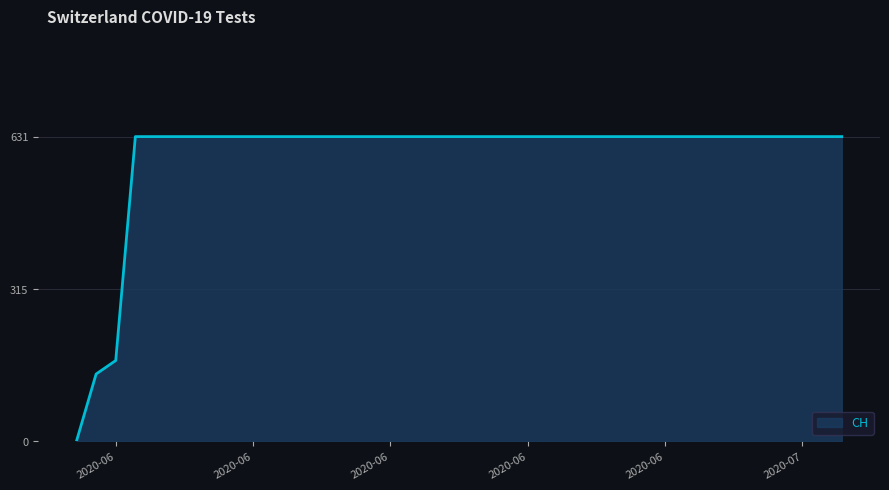

What is the average value?

591